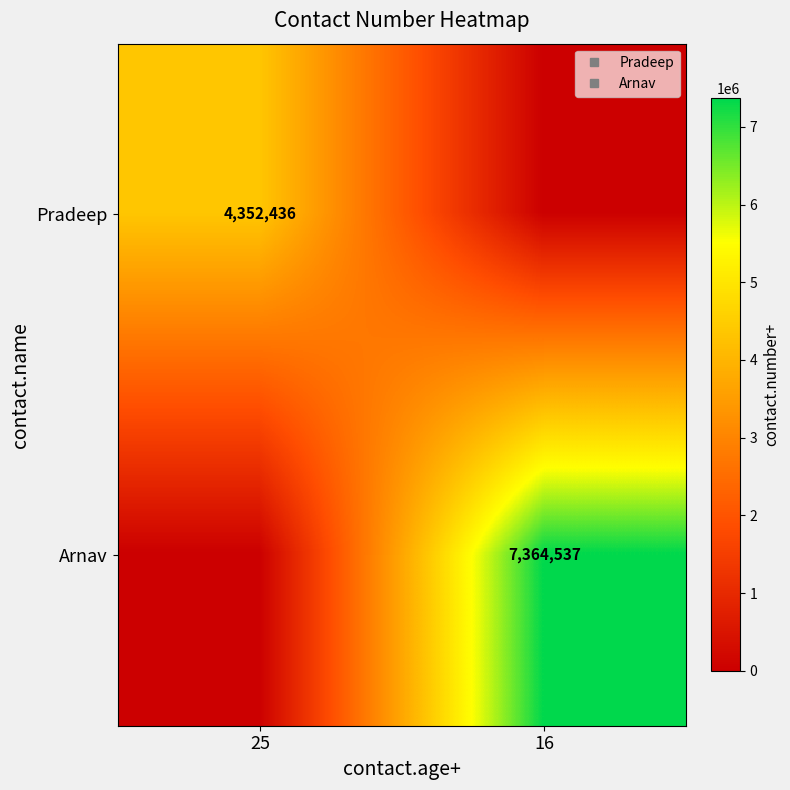

Which series has the largest total across all categories?

Arnav